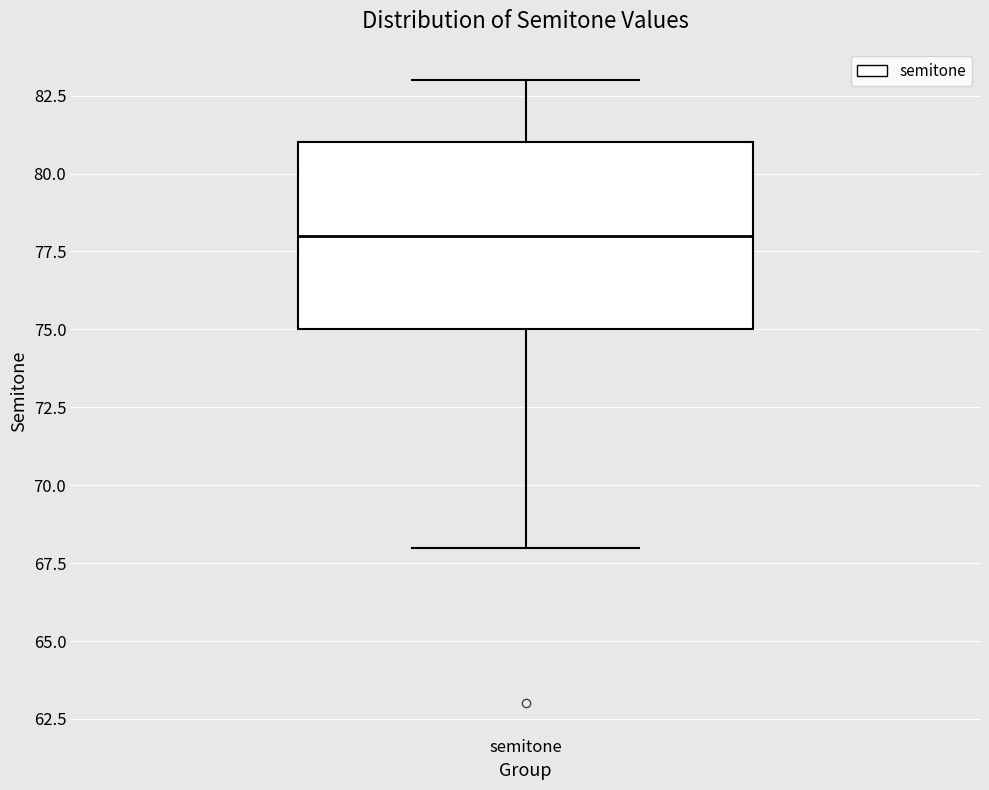

Where does the upper whisker of the box for semitone end on the y-axis? The values are not printed on the chart, so give them approximately, as read against the axis.

83